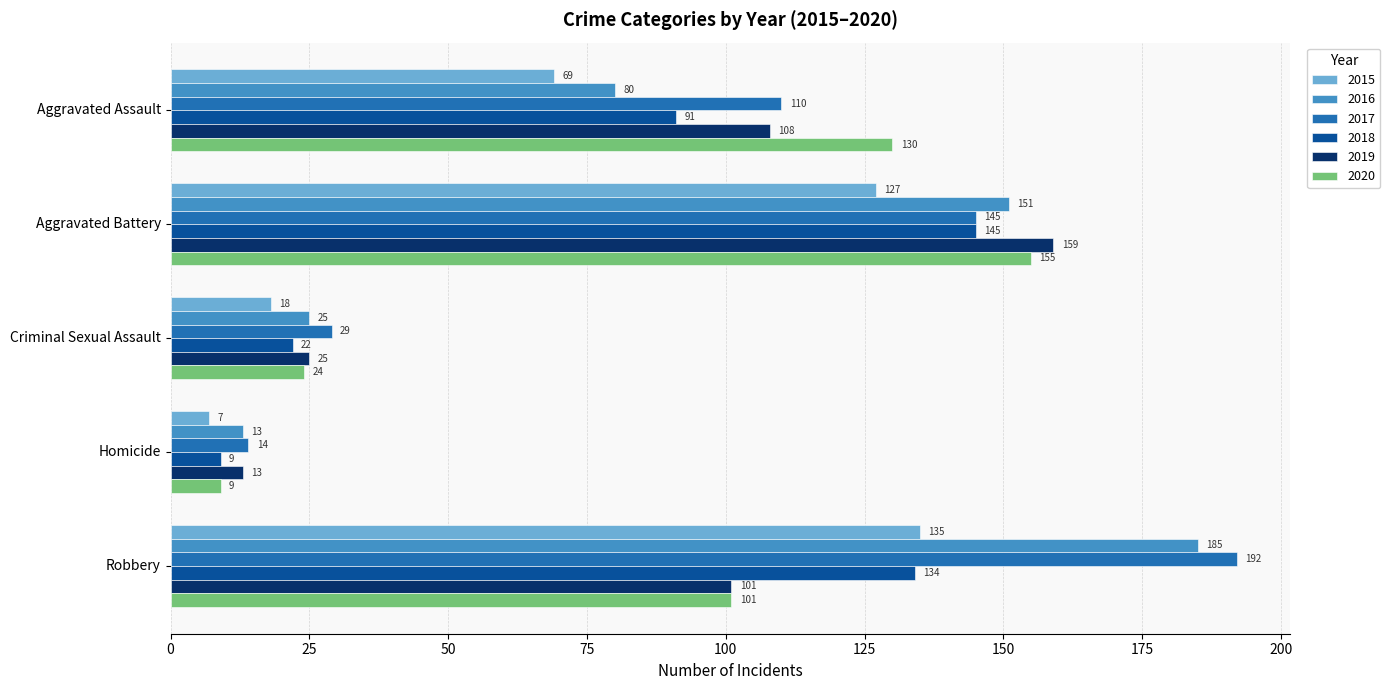

Is it true that 2019 equals 159 at Aggravated Battery?

True